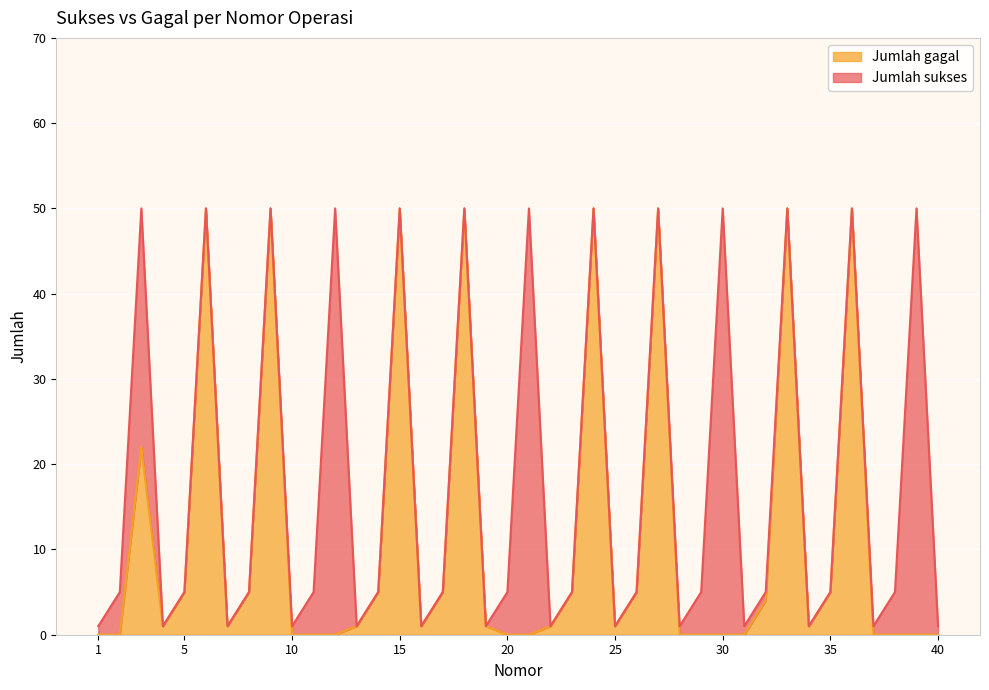

How many points are lower than both their immediate neighbors (excluding endpoints)?

5